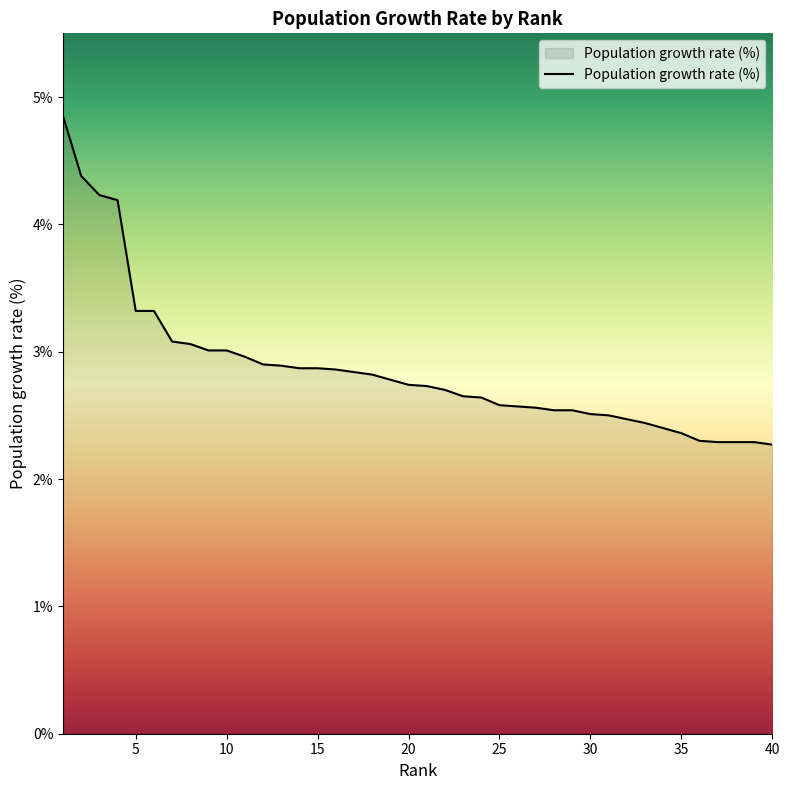

What is the smallest value displayed?

2.3